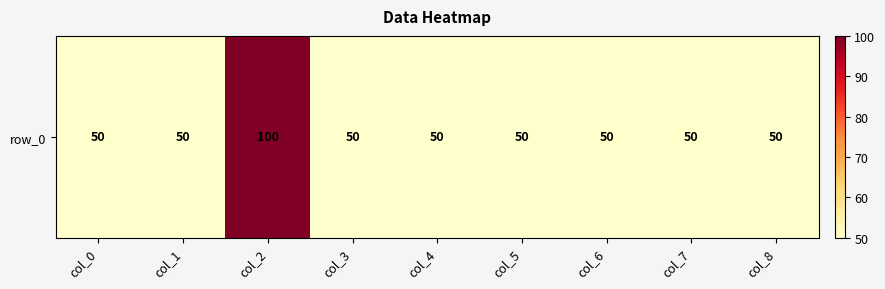

Rank the categories by value from highest to lowest.

col_2, col_0, col_1, col_3, col_4, col_5, col_6, col_7, col_8